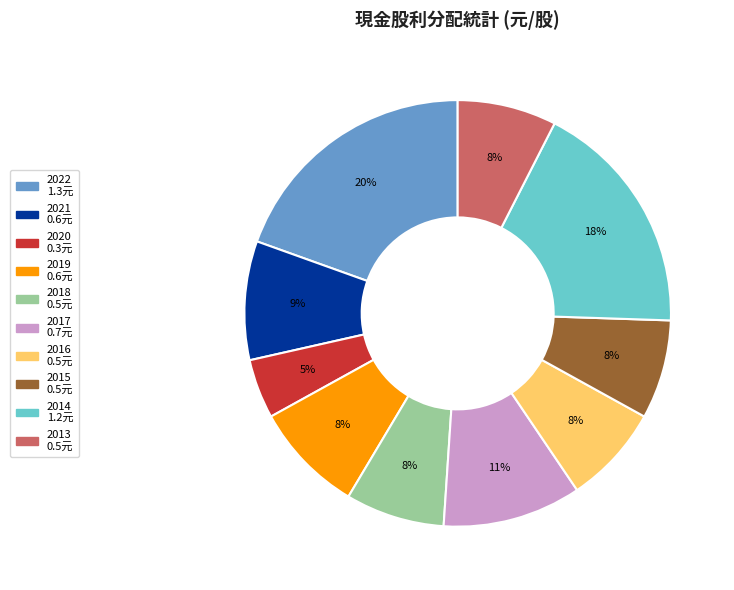

To the nearest percent, what percentage of the pie is 2013?

8%